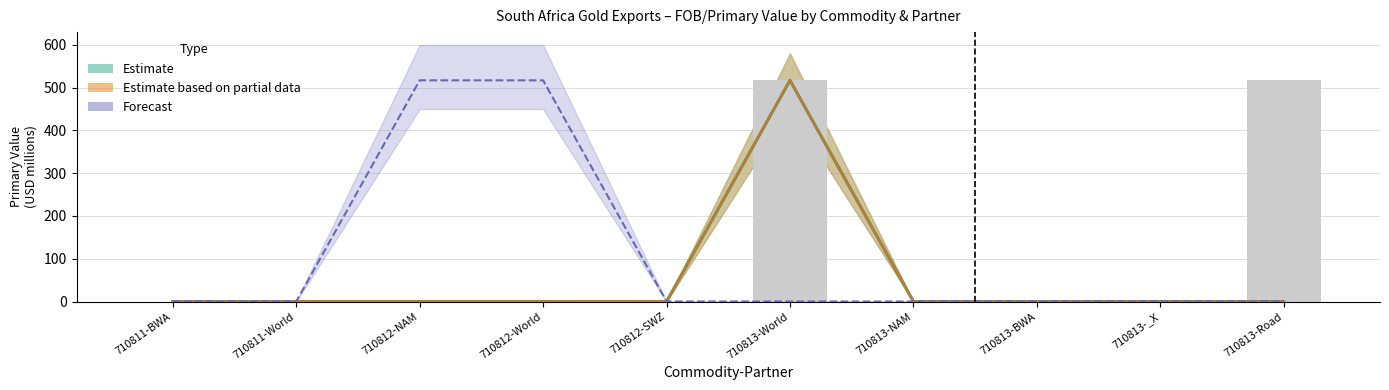

What is the label of the 4th bar from the left?

710812-World